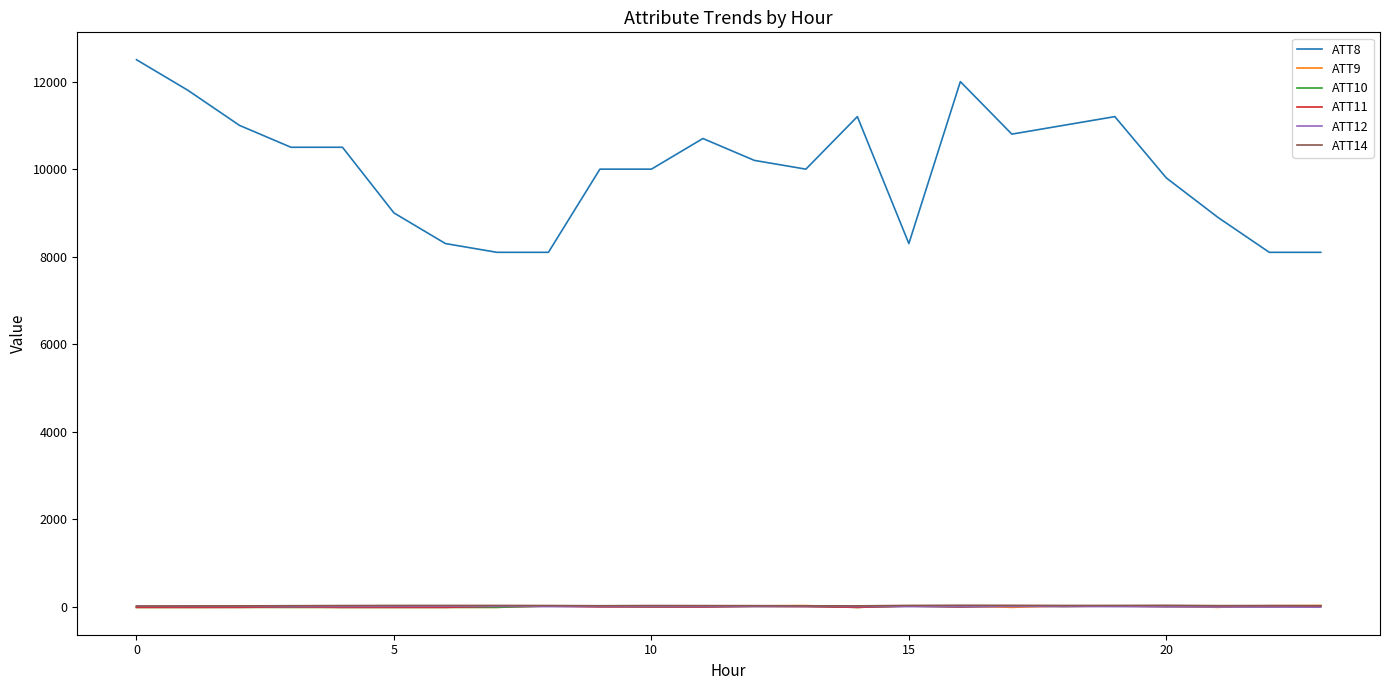

True or false: ATT8 and ATT11 cross at least once.

False